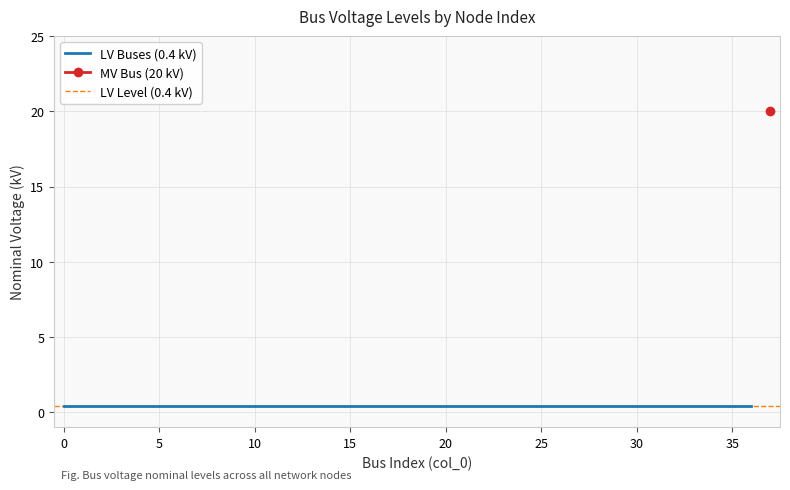

What is the smallest value displayed?

0.4